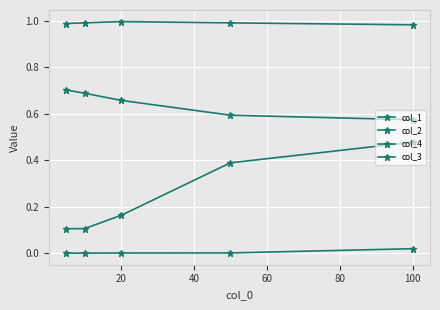

Count the number of data series in this chart.

4